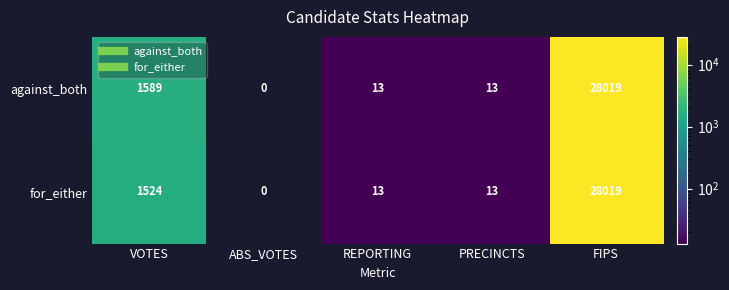

At which label does against_both first exceed 13?

VOTES